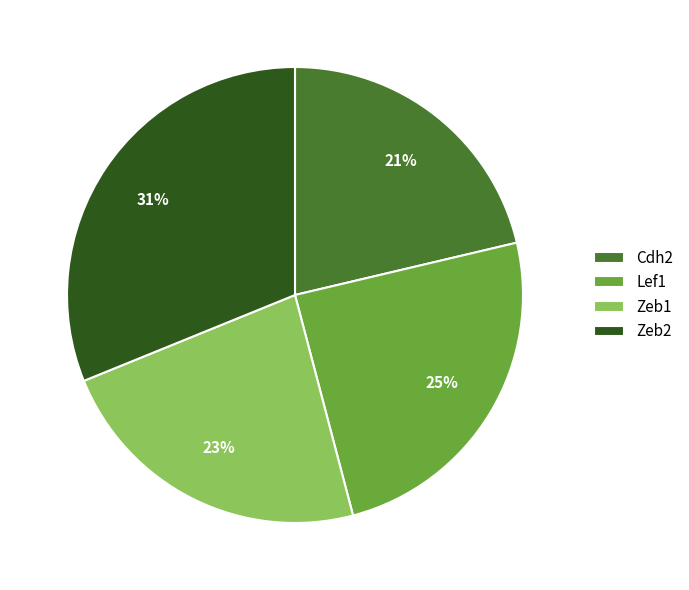

True or false: Zeb2 accounts for 26% of the total.

False